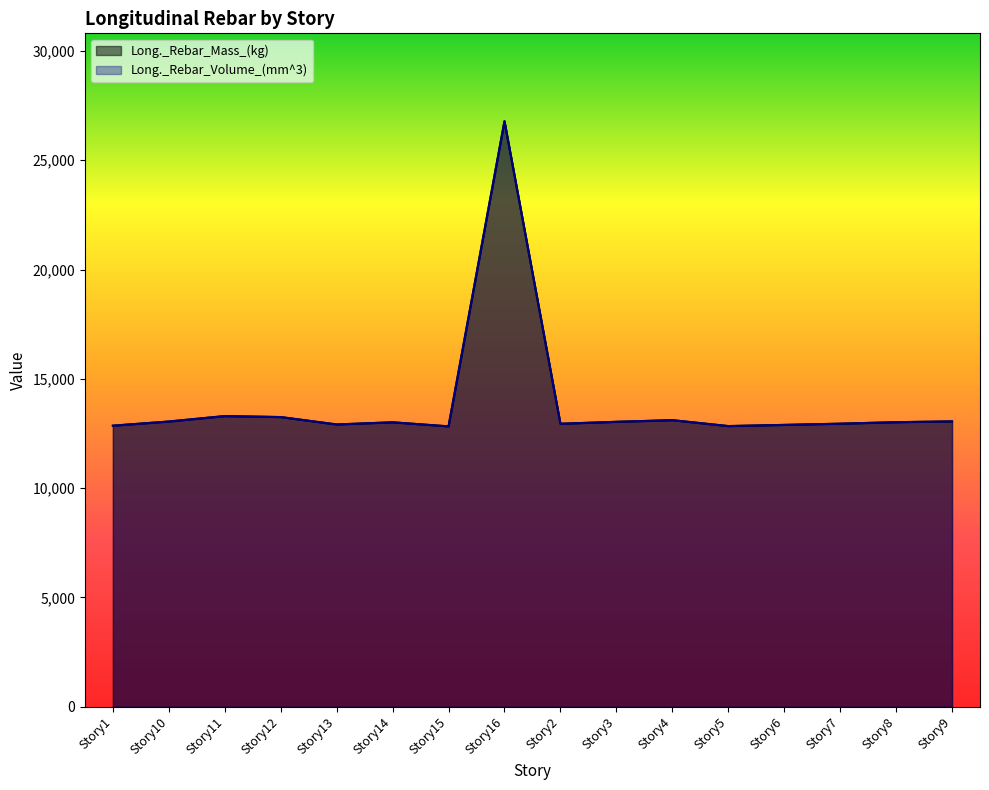

List the labels in order of Long._Rebar_Volume_(mm^3)_scaled value, smallest first.

Story15, Story5, Story1, Story6, Story13, Story2, Story7, Story14, Story8, Story3, Story10, Story9, Story4, Story12, Story11, Story16